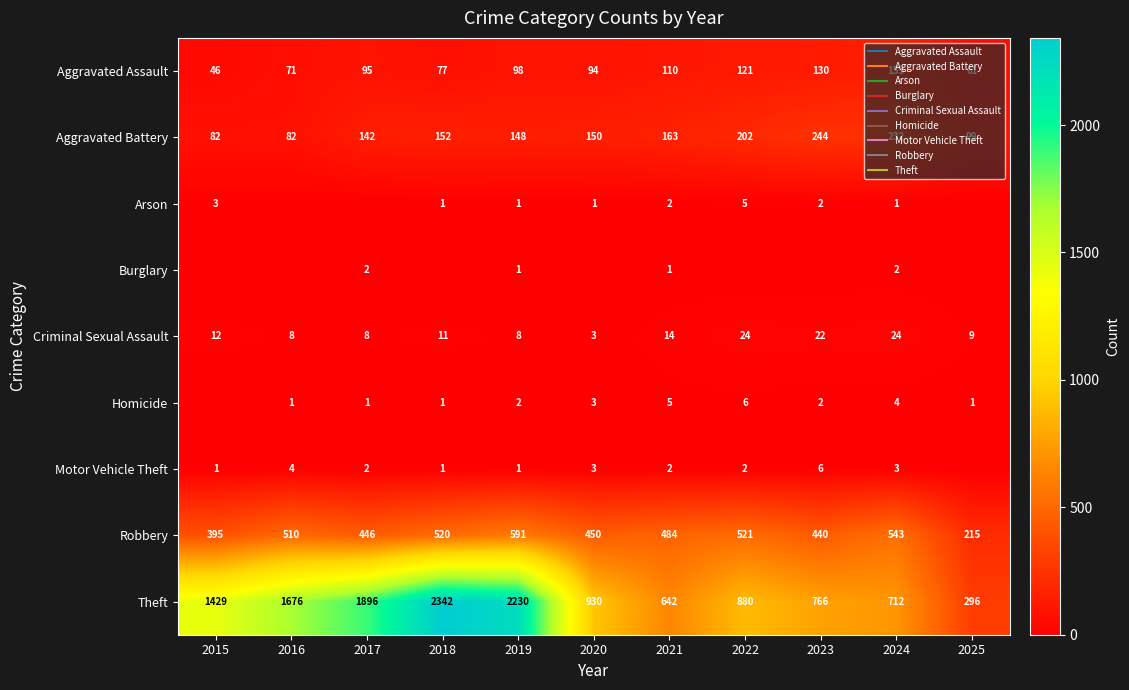

At which category is the sum across all series the highest?

2018